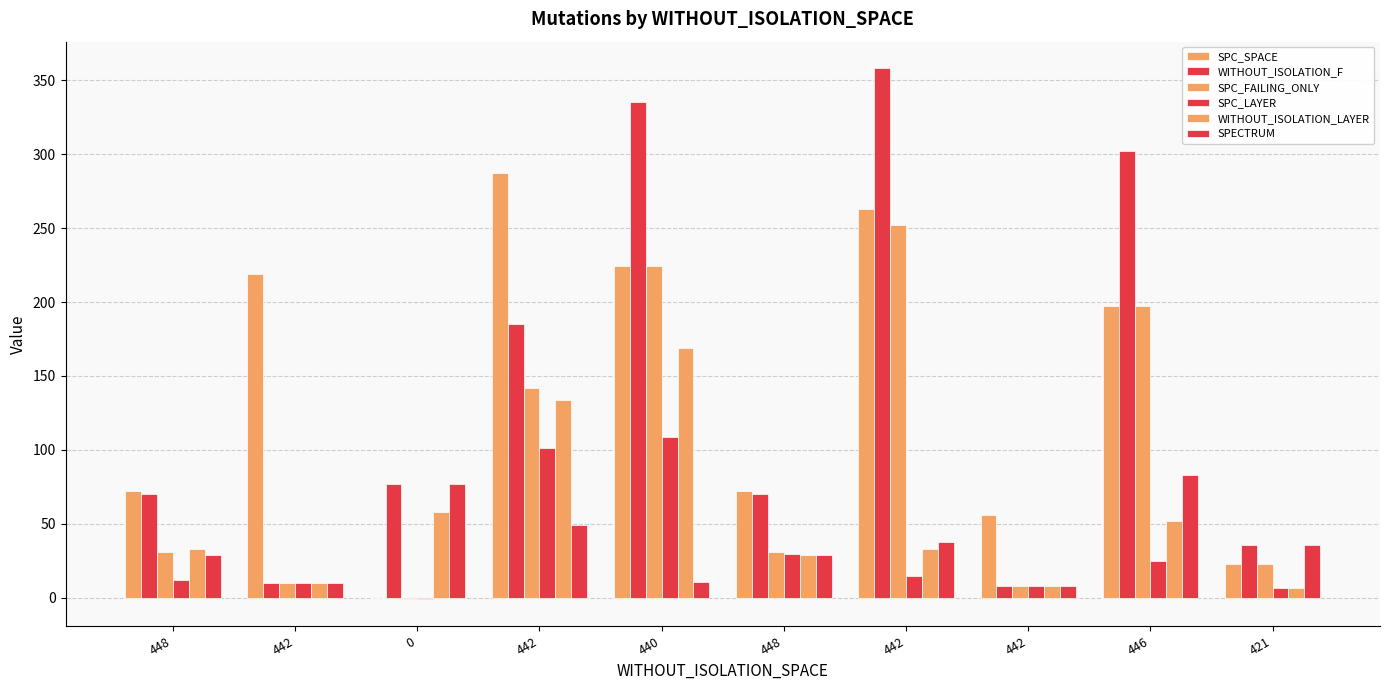

Where is SPC_LAYER nearest to the value 54?

448